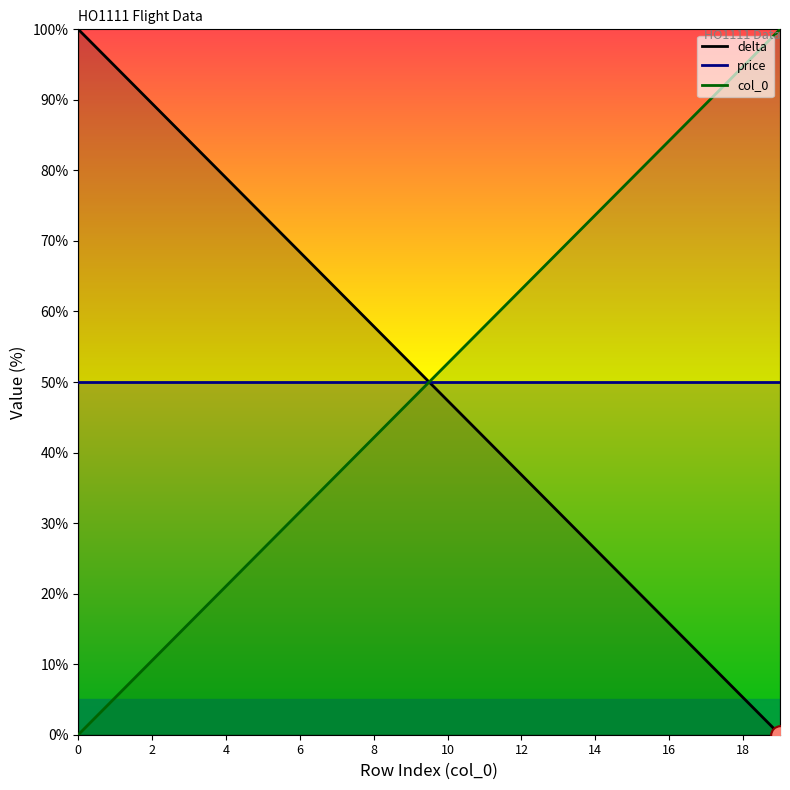

Which series has the largest total across all categories?

delta